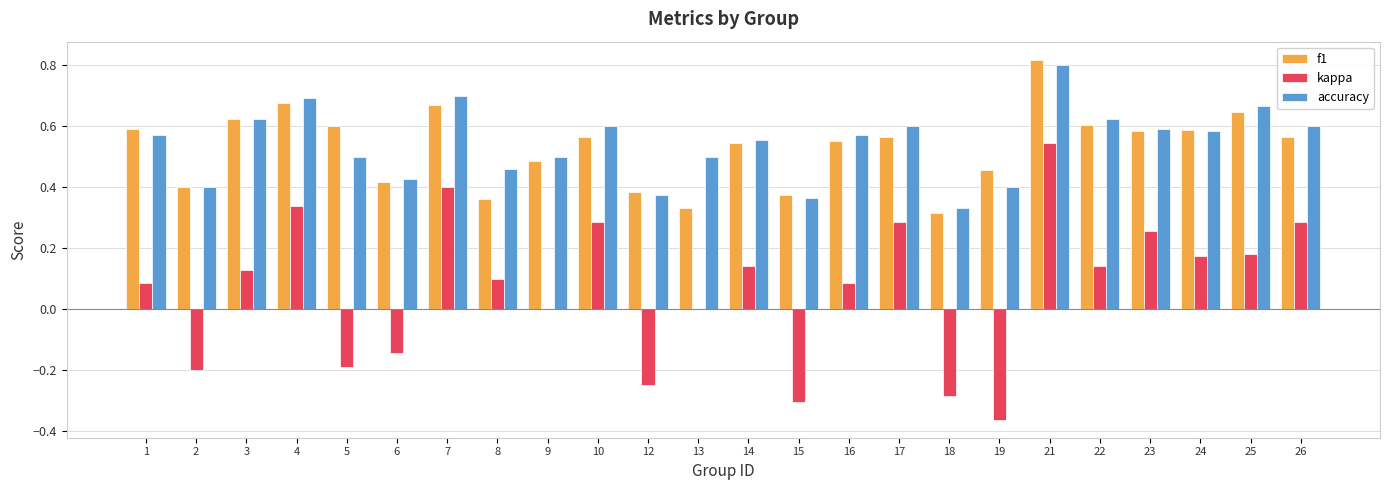

Which series changed the most between 1 and 13?

f1